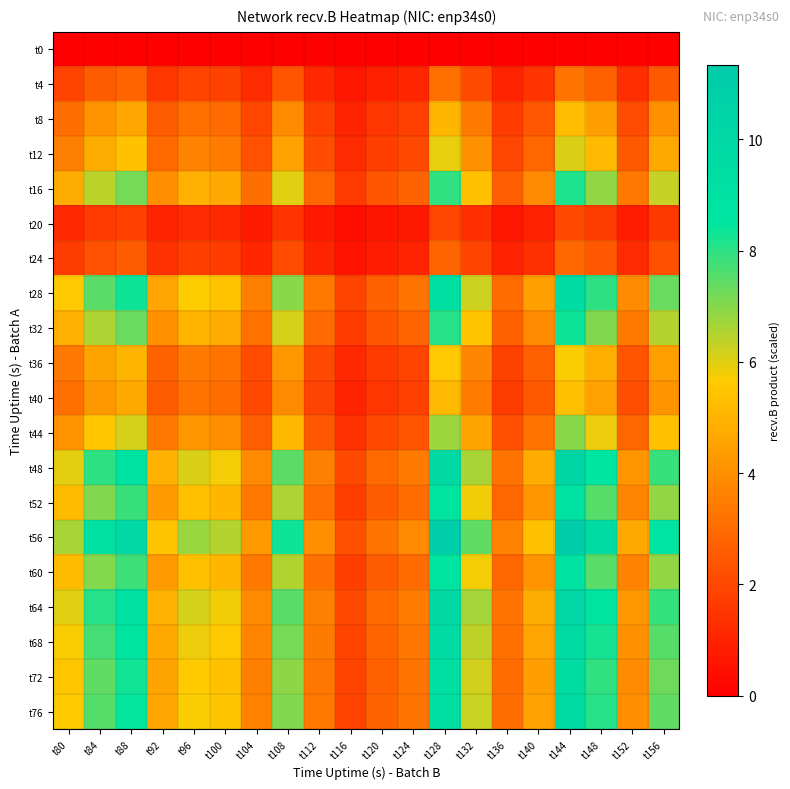

Which series has the largest total across all categories?

t56